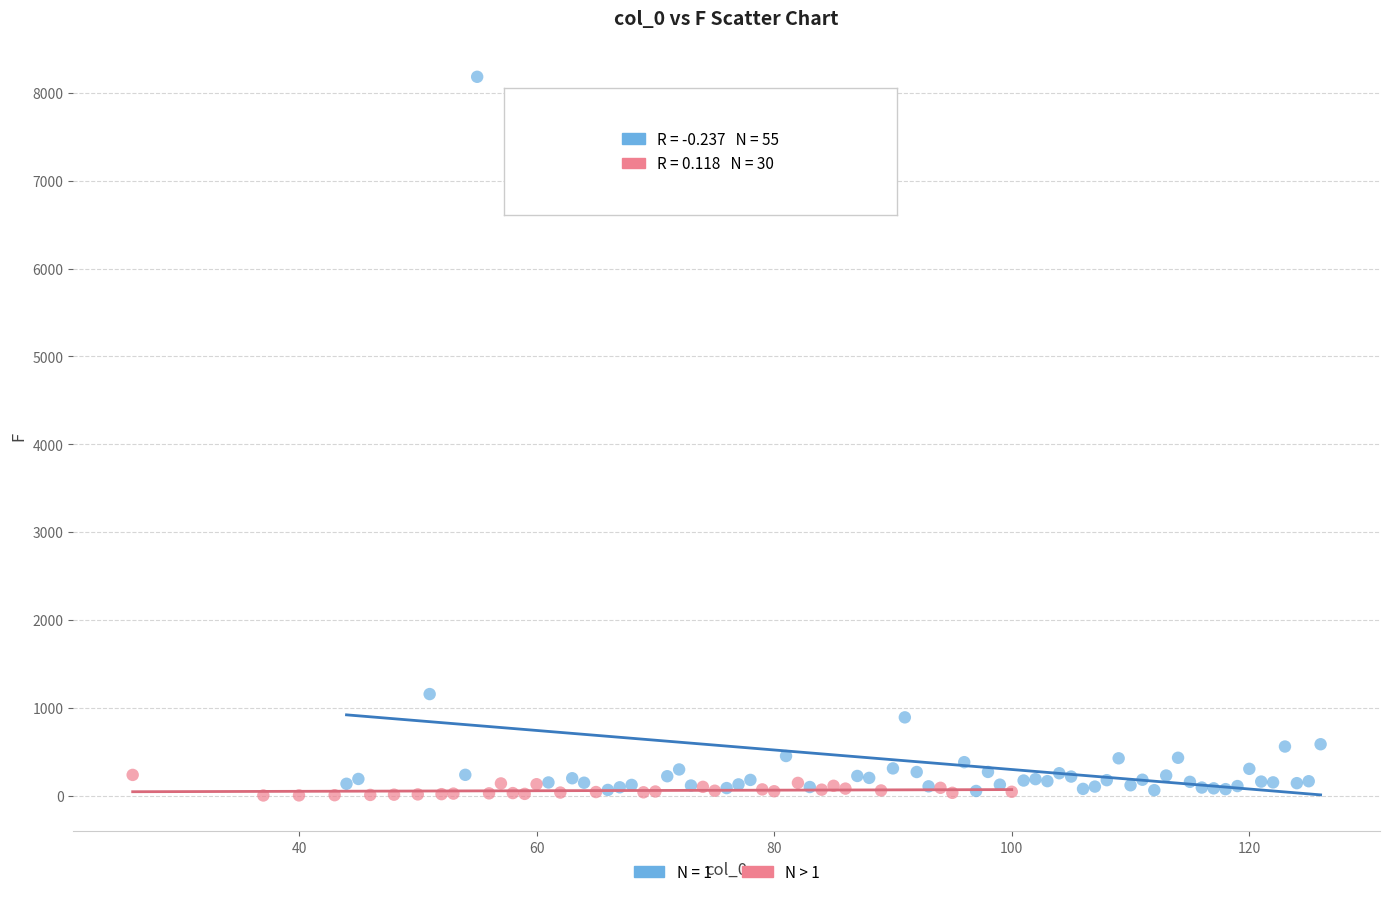

Which series contains the highest Y value?

N = 1